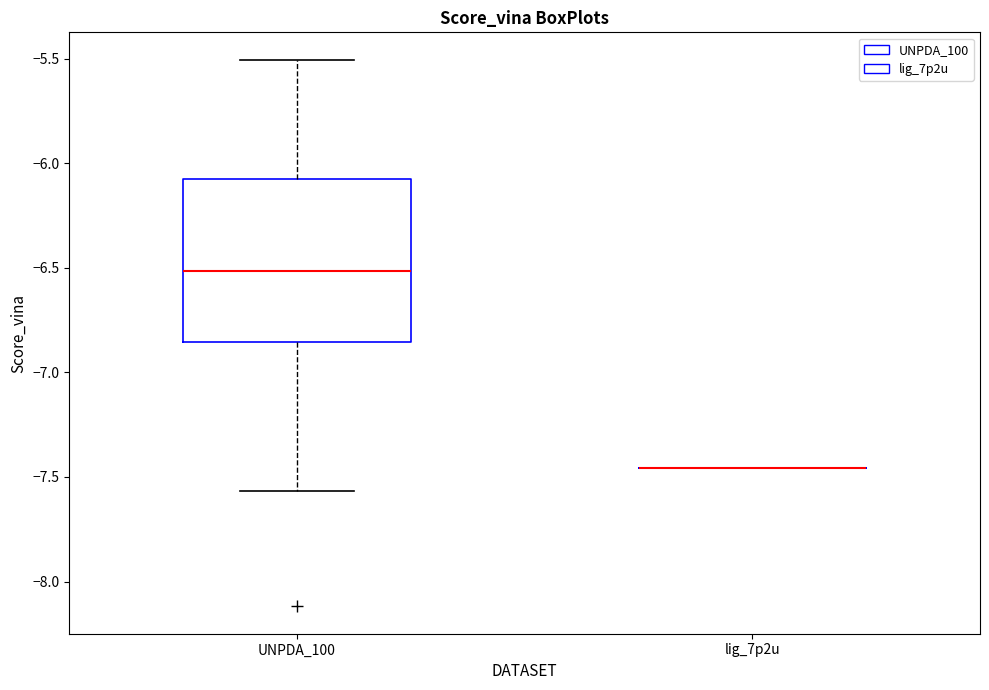

Where does the lower whisker of the box for UNPDA_100 end on the y-axis? The values are not printed on the chart, so give them approximately, as read against the axis.

-7.55